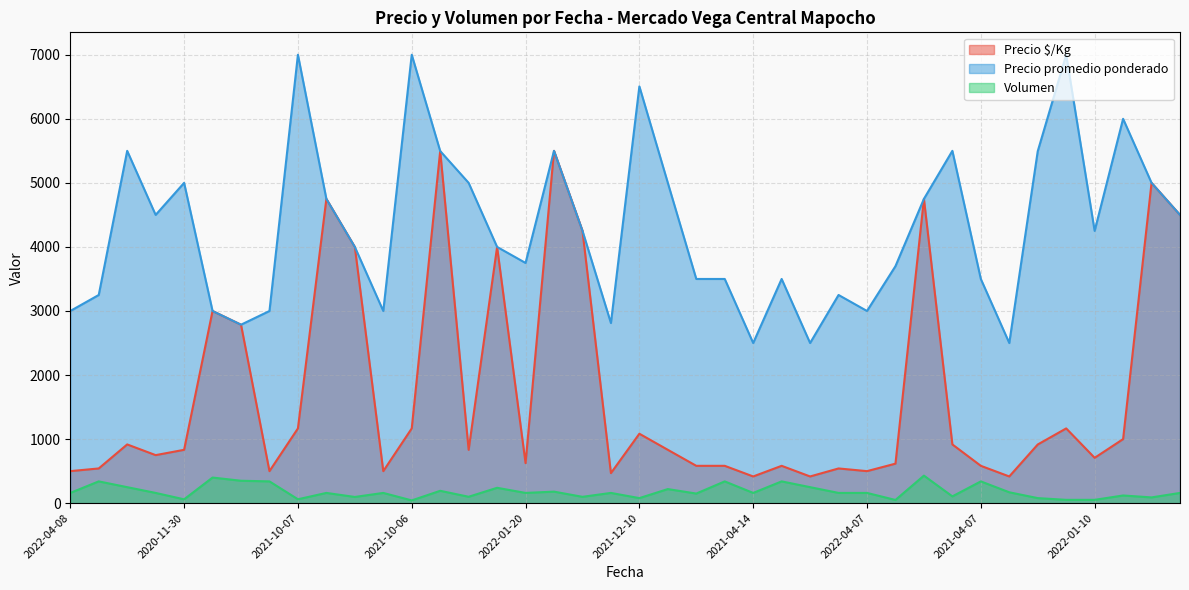

What is the spread (max minus min) of values at 2021-09-23?

5320